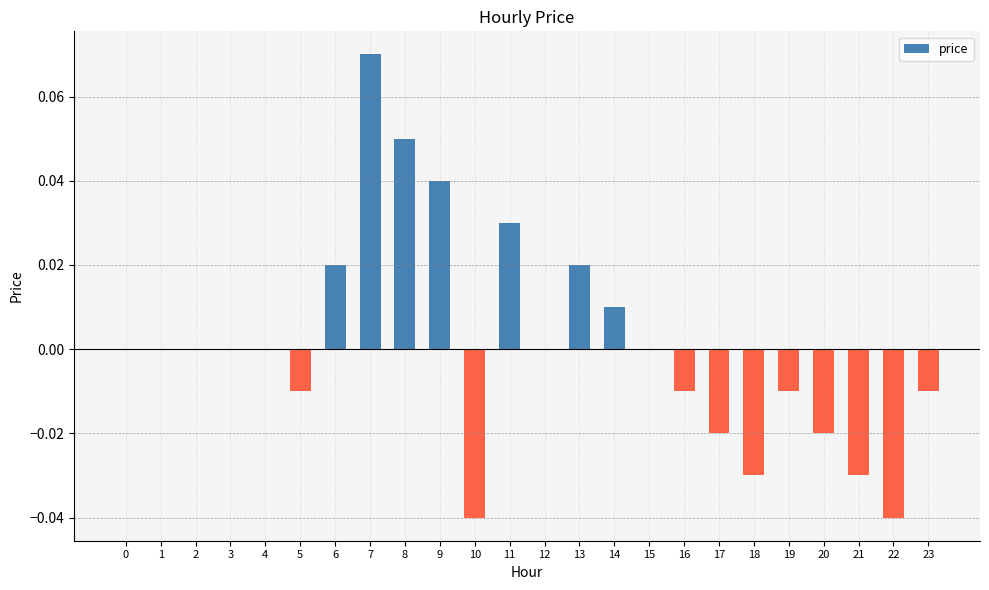

Which category has the highest value across all series?

7